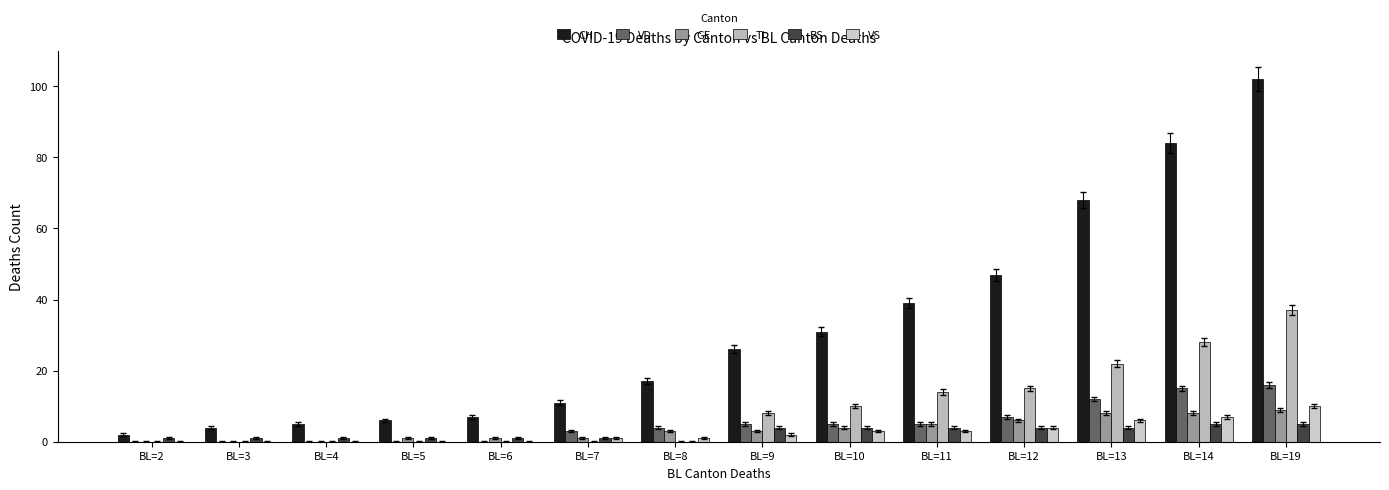

Which series has the largest range (max minus min)?

CH